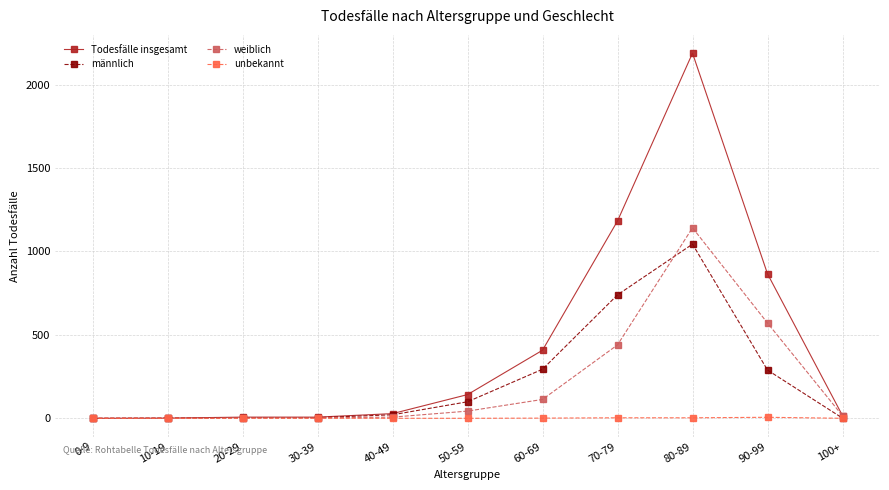

True or false: männlich has more than 0 points higher than both neighbors.

True